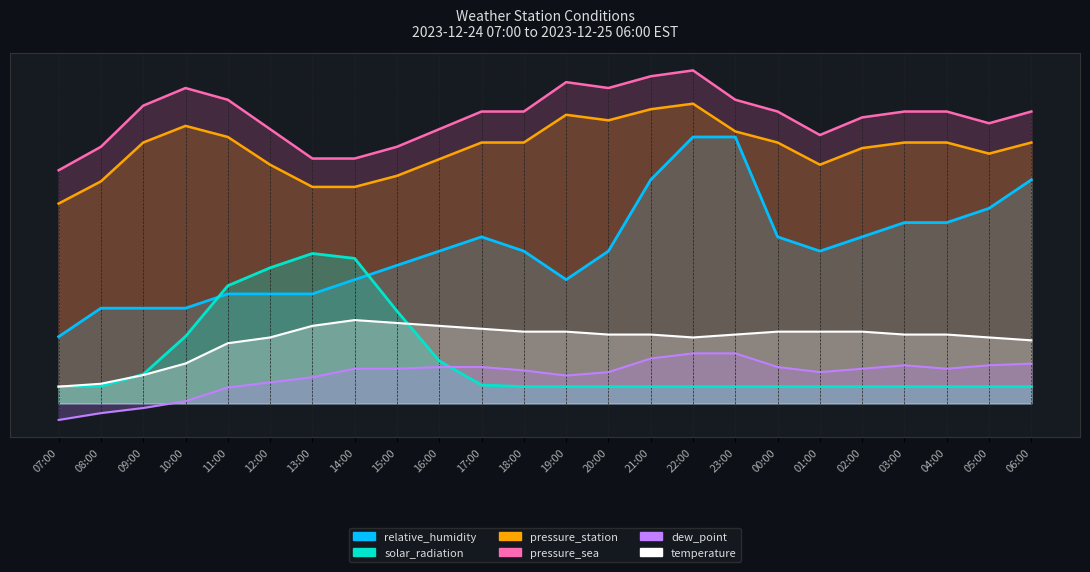

Reading left to right, extract all data points from this chart.

relative_humidity: 20.0	28.6	28.6	28.6	32.9	32.9	32.9	37.1	41.4	45.7	50.0	45.7	37.1	45.7	67.1	80.0	80.0	50.0	45.7	50.0	54.3	54.3	58.6	67.1
solar_radiation: 5.0	5.1	8.7	20.1	35.3	40.7	45.0	43.5	27.7	12.7	5.5	5.0	5.0	5.0	5.0	5.0	5.0	5.0	5.0	5.0	5.0	5.0	5.0	5.0
pressure_station: 60.0	66.7	78.3	83.3	80.0	71.7	65.0	65.0	68.3	73.3	78.3	78.3	86.7	85.0	88.3	90.0	81.7	78.3	71.7	76.7	78.3	78.3	75.0	78.3
pressure_sea: 70.0	77.1	89.4	94.7	91.2	82.4	73.5	73.5	77.1	82.4	87.6	87.6	96.5	94.7	98.2	100.0	91.2	87.6	80.6	85.9	87.6	87.6	84.1	87.6
dew_point: -5.0	-2.9	-1.4	0.6	4.7	6.3	7.8	10.4	10.4	10.9	10.9	9.9	8.3	9.4	13.5	15.0	15.0	10.9	9.4	10.4	11.4	10.4	11.4	11.9
temperature: 5.0	5.9	8.5	12.0	18.0	19.8	23.3	25.0	24.1	23.3	22.4	21.5	21.5	20.7	20.7	19.8	20.7	21.5	21.5	21.5	20.7	20.7	19.8	18.9